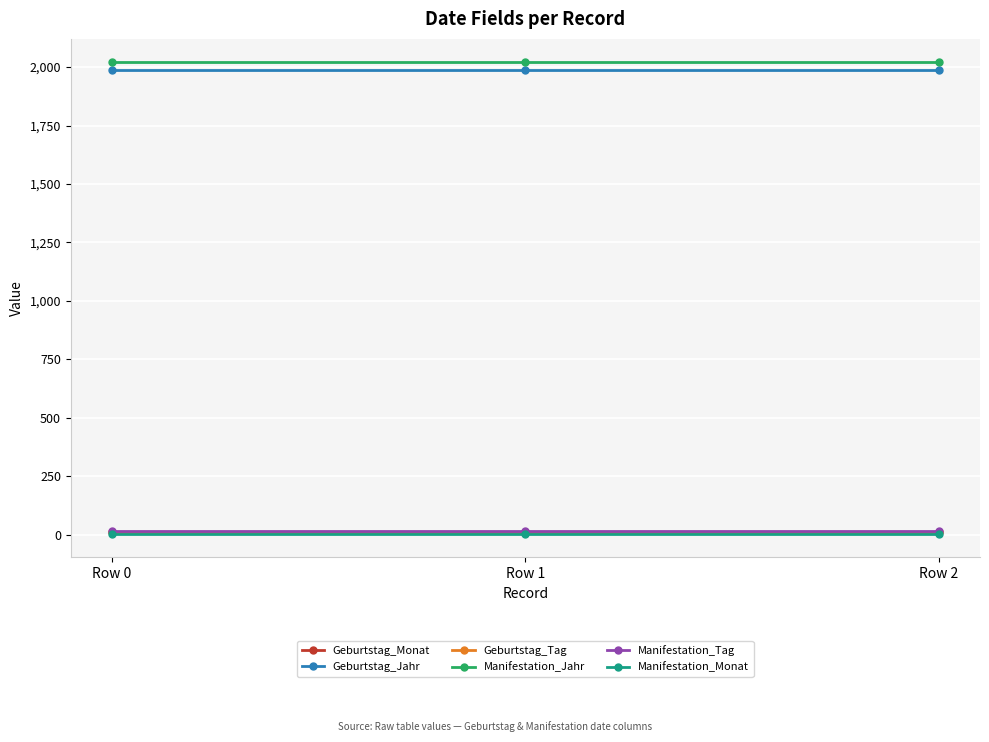

At which category is the sum across all series the highest?

Row 0